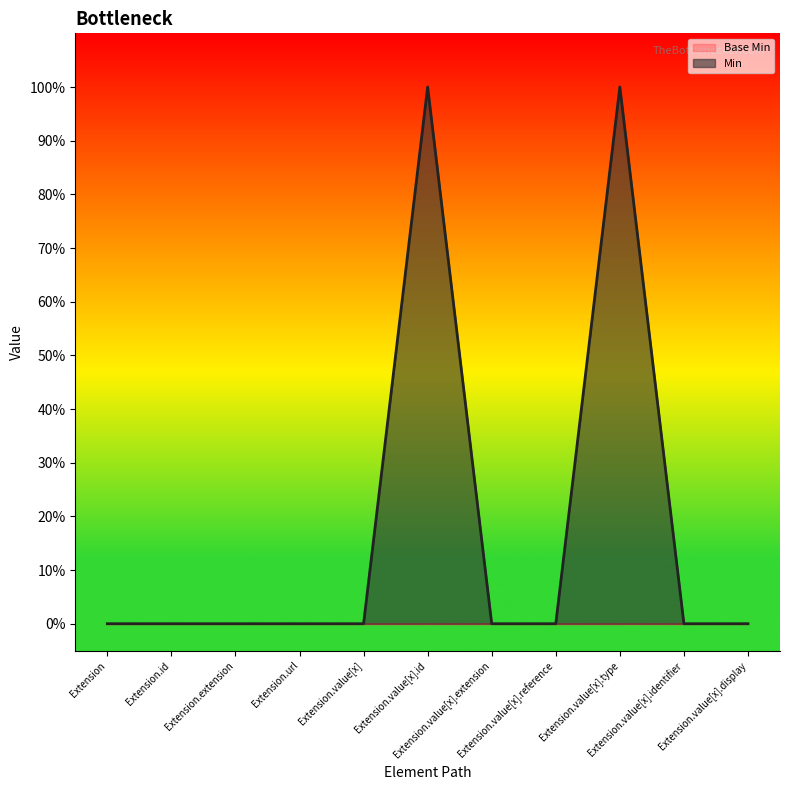

Is it true that the value at Extension.url is 0?

False